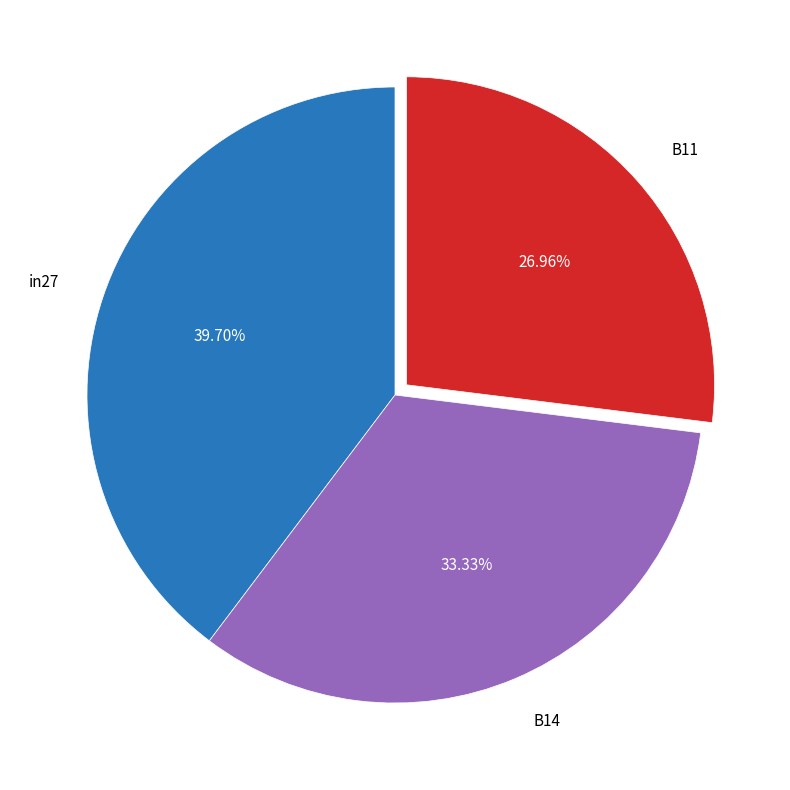

Which has a higher value, in27 or B11?

in27